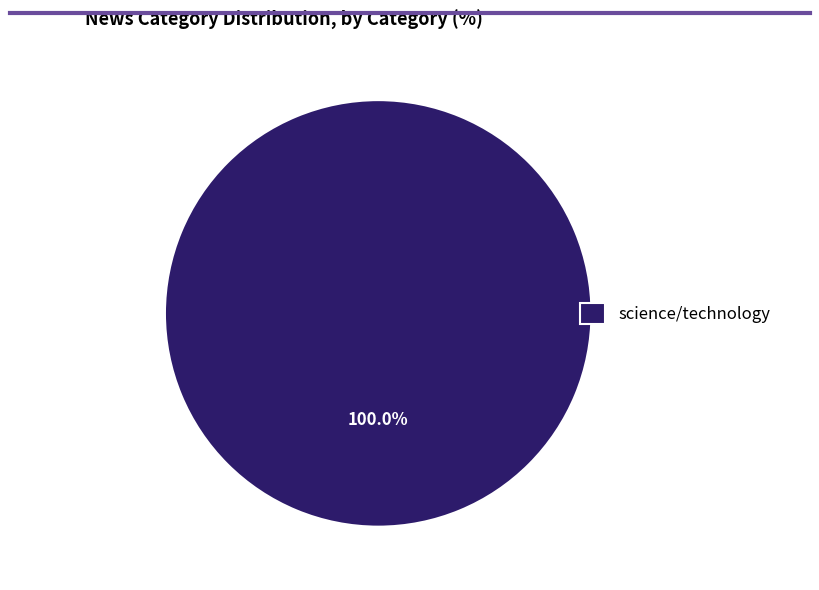

Rank the categories by value from highest to lowest.

science/technology